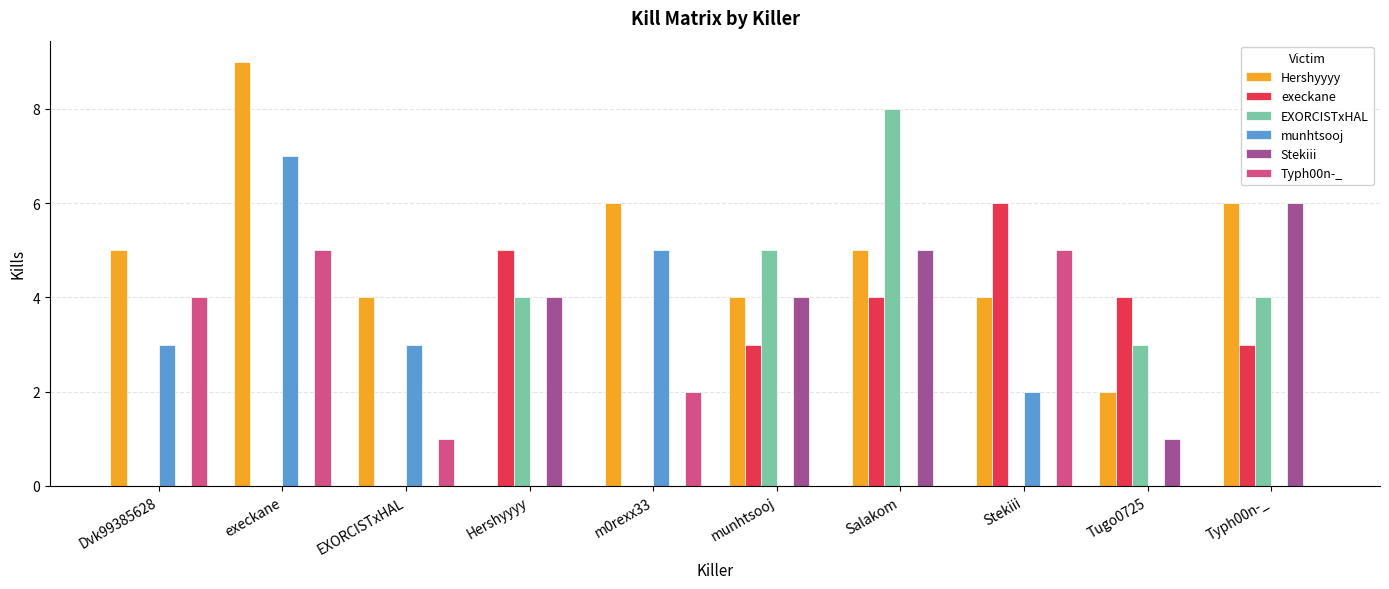

Is it true that munhtsooj equals 5 at execkane?

False